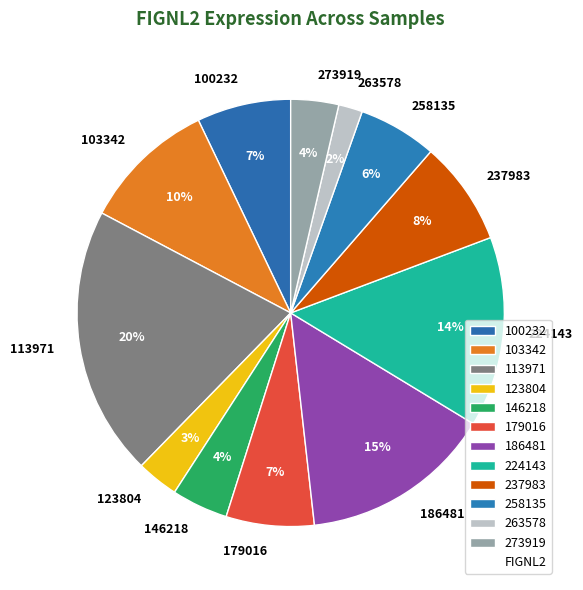

How many slices are in this pie chart?

12